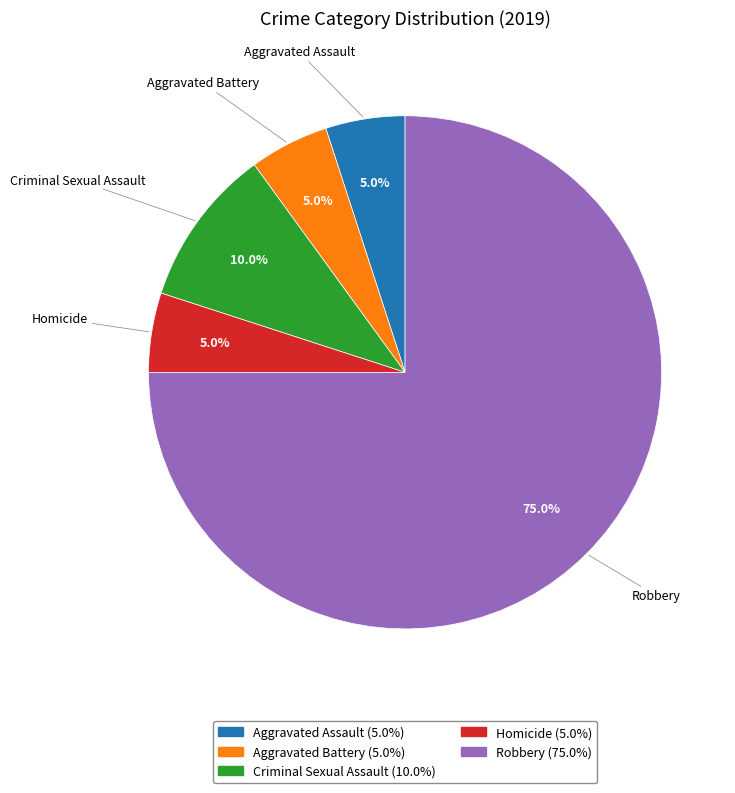

What percentage is the Aggravated Assault slice, to the nearest percent?

5%